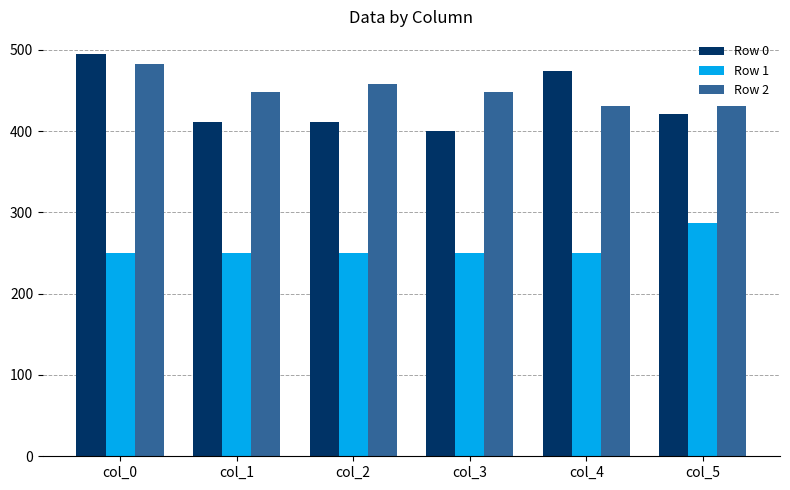

Does the chart contain any negative values?

No